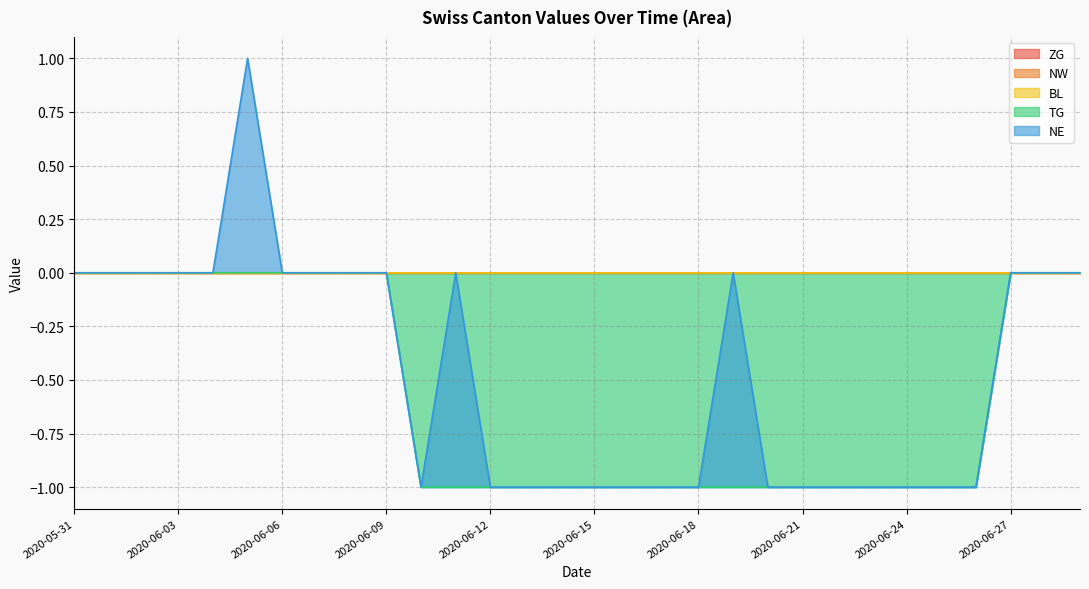

Is the value of BL at 2020-06-05 greater than the value of ZG at 2020-06-25?

No